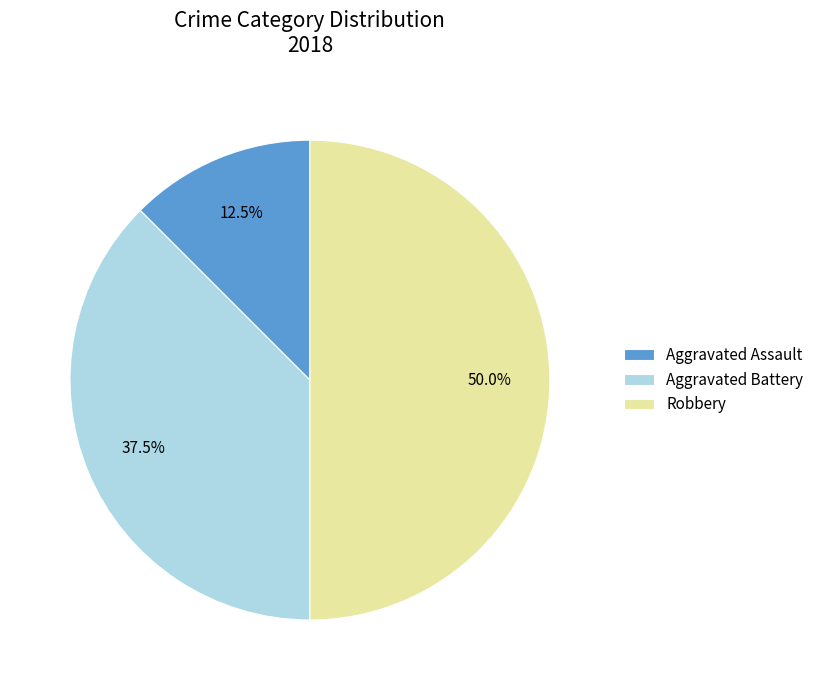

Which has a higher value, Robbery or Aggravated Battery?

Robbery